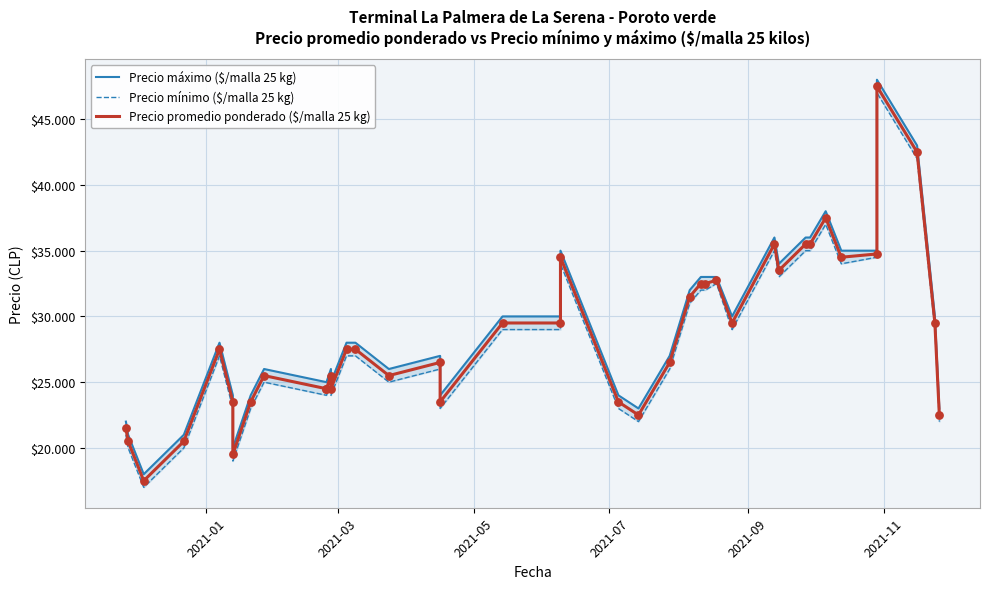

At how many categories does at least one series exceed 46283?

1